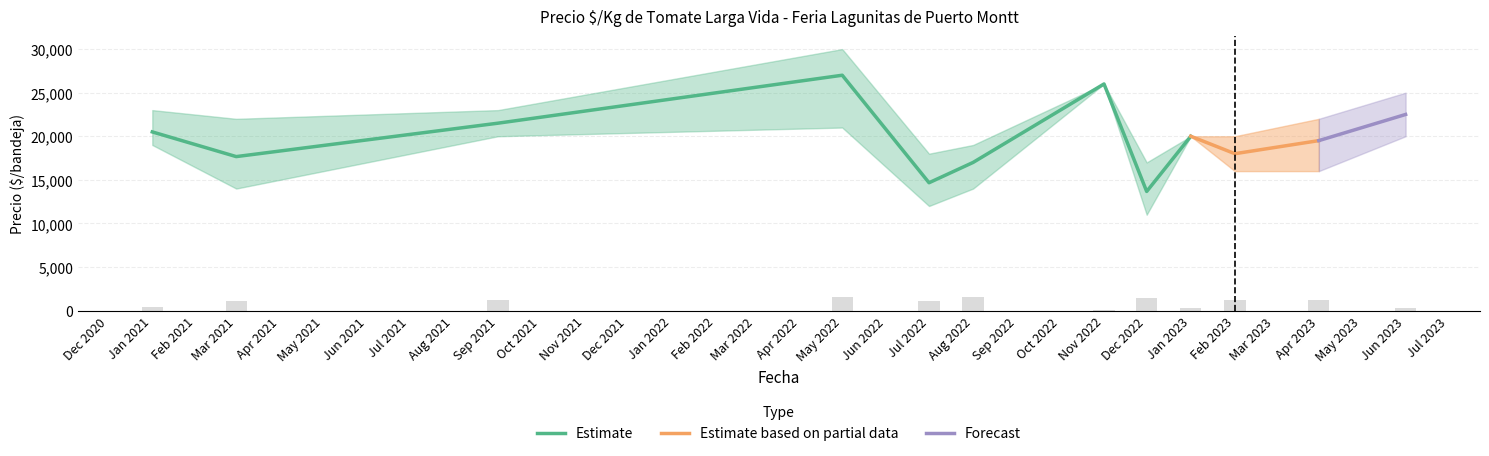

Rank the categories by Precio minimo value from lowest to highest.

2022-12, 2022-07, 2021-03, 2022-08, 2023-02, 2023-04, 2021-01, 2021-09, 2023-01, 2023-06, 2022-05, 2022-11